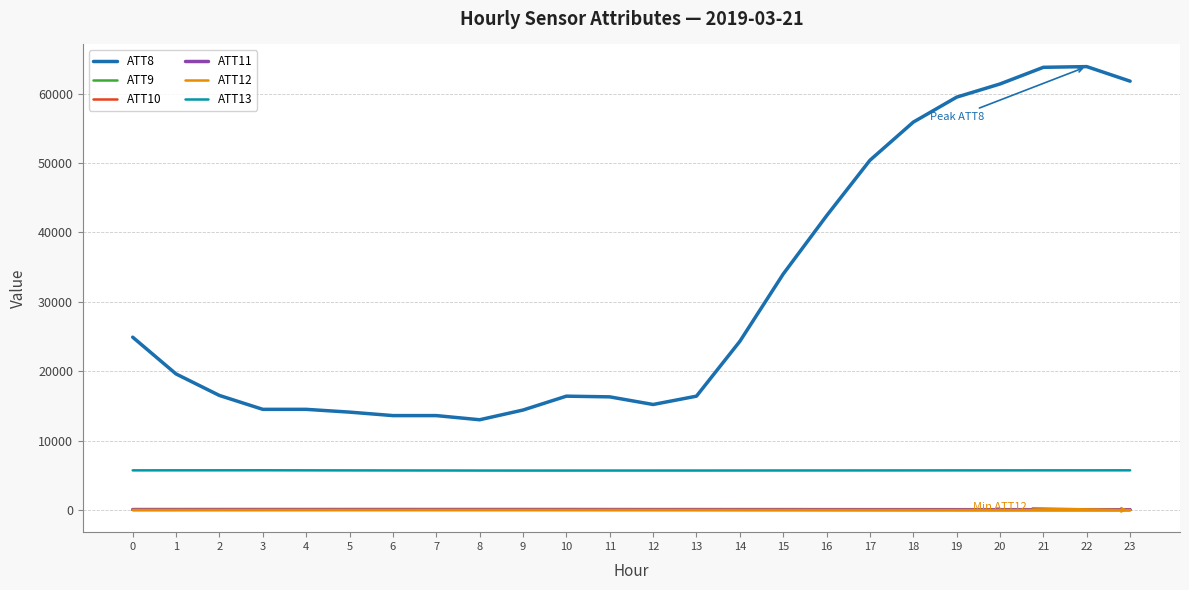

What is the difference between the second highest and minimum values in the ATT9 series?

18.3